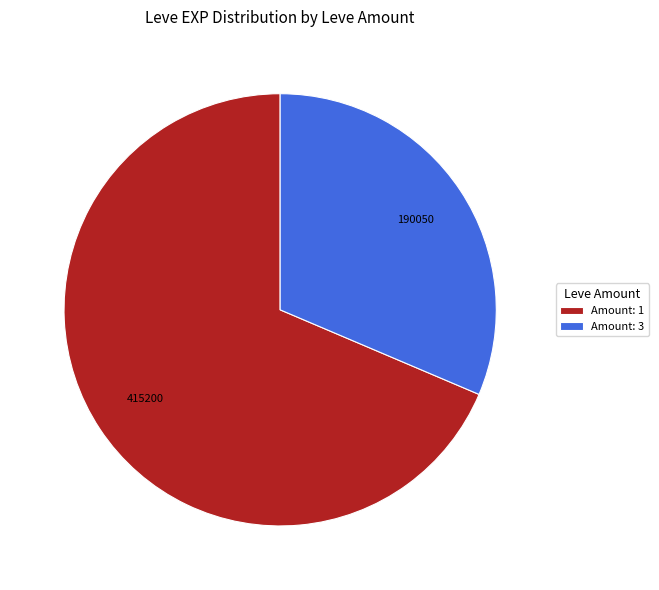

How many segments does this pie chart have?

2